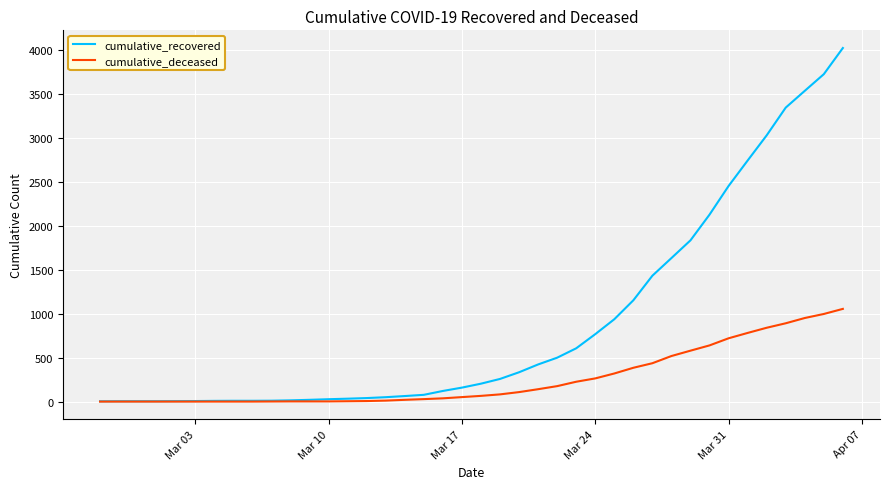

What is the average value of the cumulative_deceased series?

259